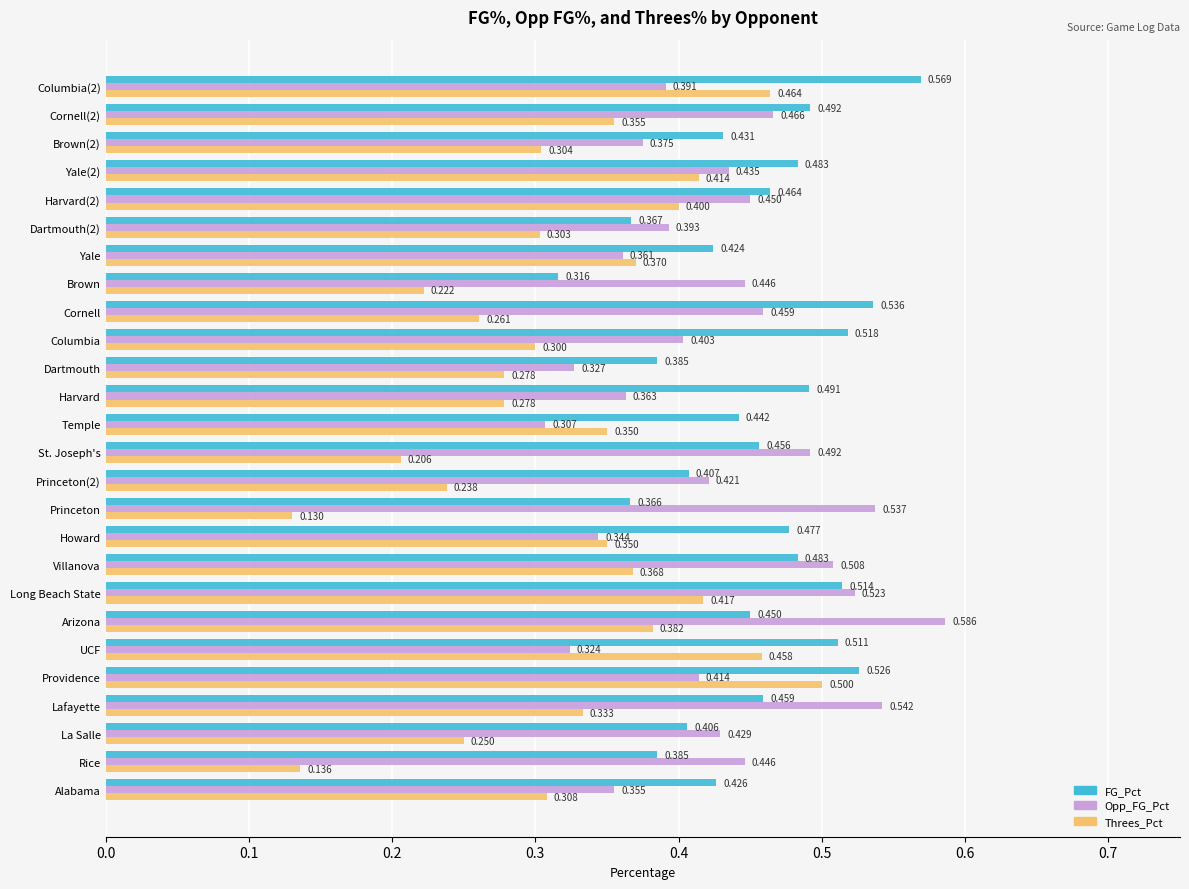

Which series has the widest spread of values?

Threes_Pct